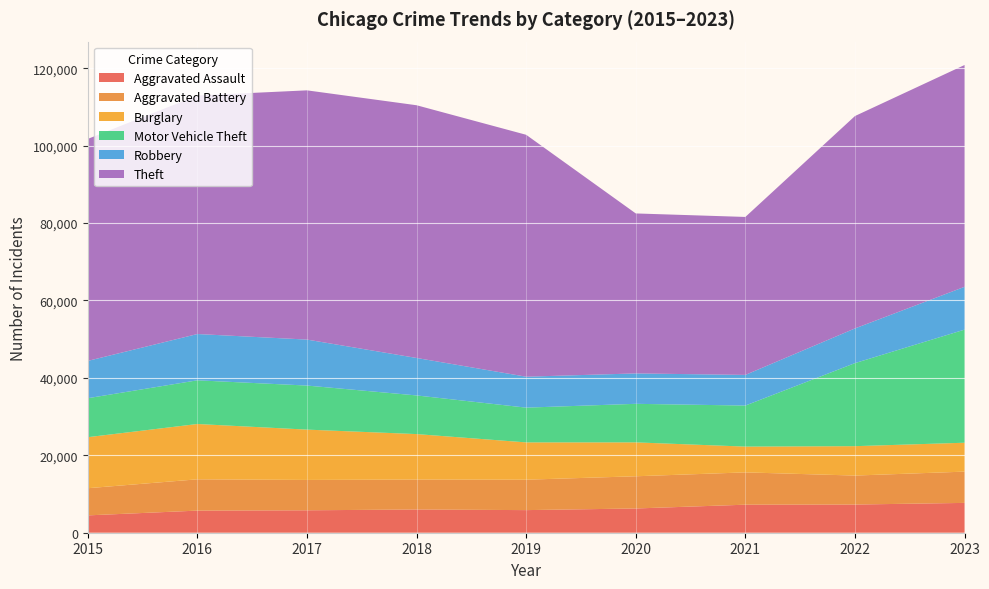

Reading left to right, what are all the values shown in this chart?

Aggravated Assault: 2015=4480	2016=5712	2017=5793	2018=6001	2019=5841	2020=6264	2021=7242	2022=7280	2023=7705
Aggravated Battery: 2015=7019	2016=8086	2017=7845	2018=7735	2019=7858	2020=8319	2021=8347	2022=7488	2023=8078
Burglary: 2015=13184	2016=14289	2017=13001	2018=11747	2019=9638	2020=8758	2021=6662	2022=7594	2023=7467
Motor Vehicle Theft: 2015=10068	2016=11286	2017=11380	2018=9985	2019=8977	2020=9959	2021=10602	2022=21455	2023=29220
Robbery: 2015=9638	2016=11960	2017=11880	2018=9681	2019=7995	2020=7855	2021=7918	2022=8963	2023=11060
Theft: 2015=57350	2016=61623	2017=64386	2018=65288	2019=62494	2020=41329	2021=40809	2022=54868	2023=57302